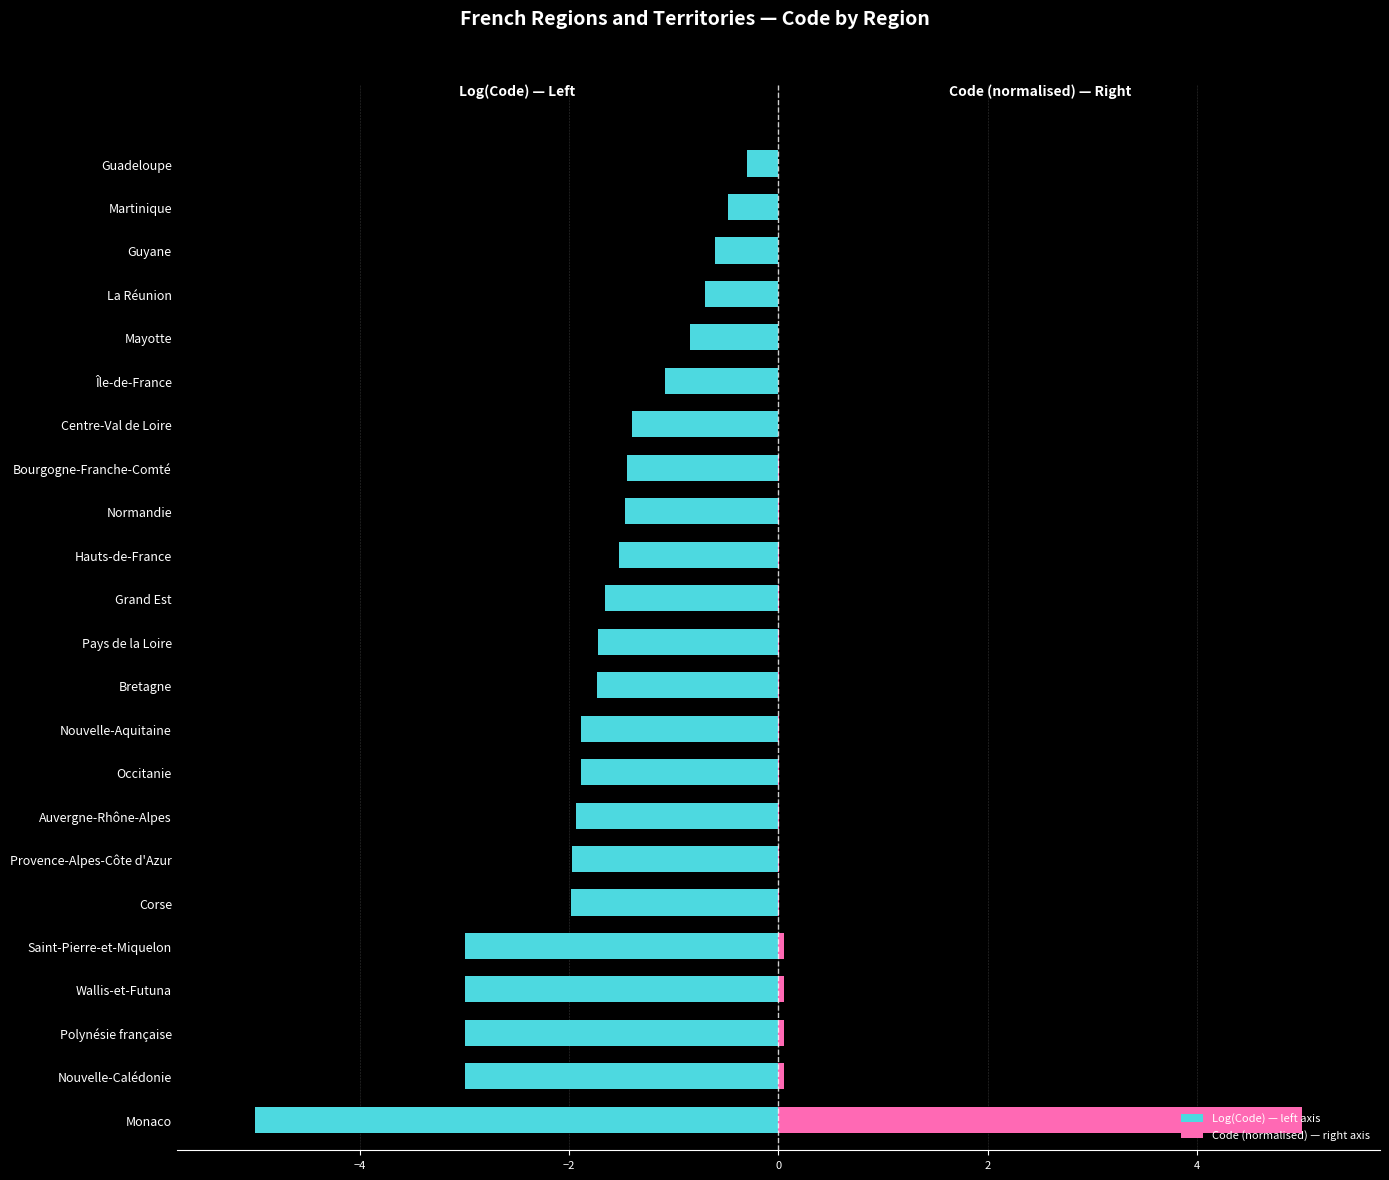

Does the chart contain stacked bars?

No